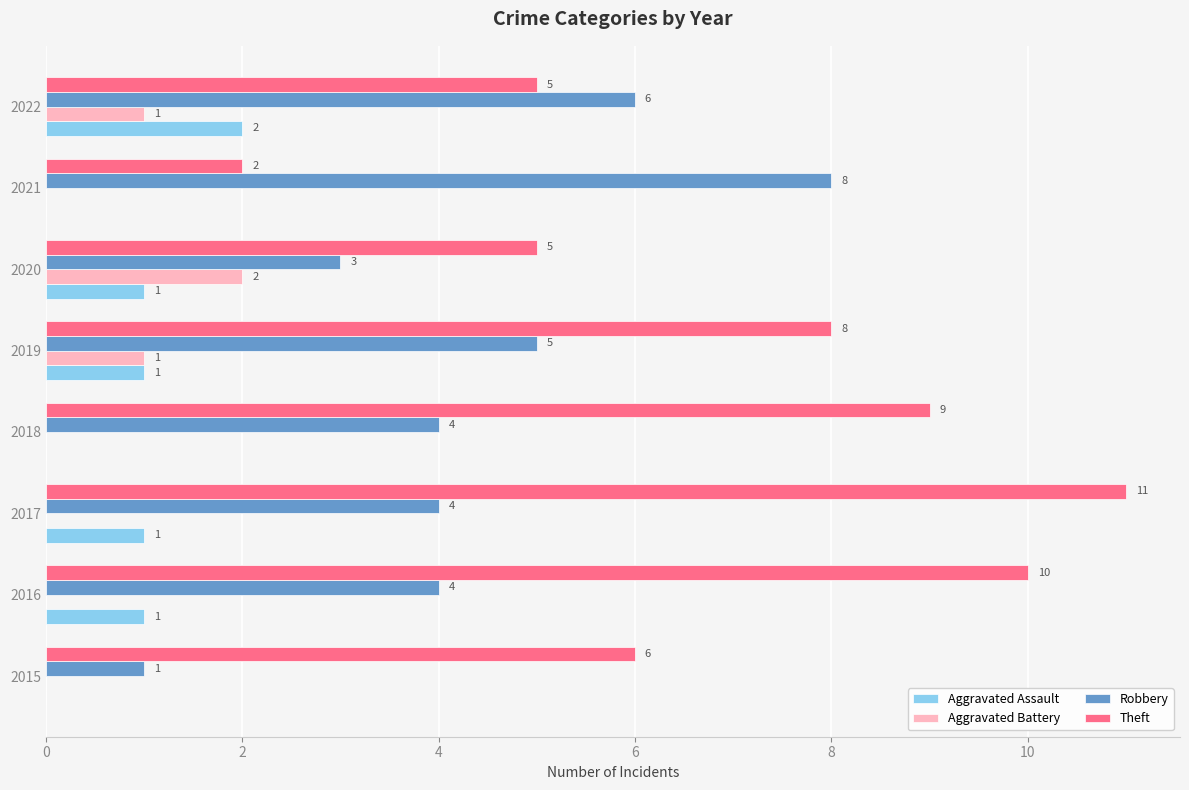

Between 2015 and 2016, which series saw the biggest shift?

Theft